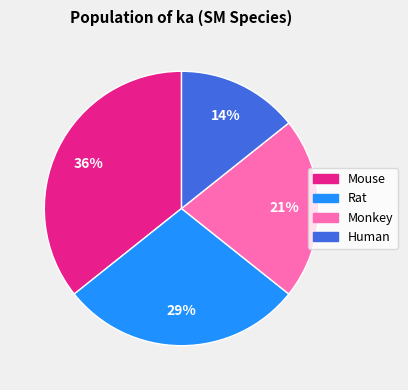

Does any single category account for the majority?

No